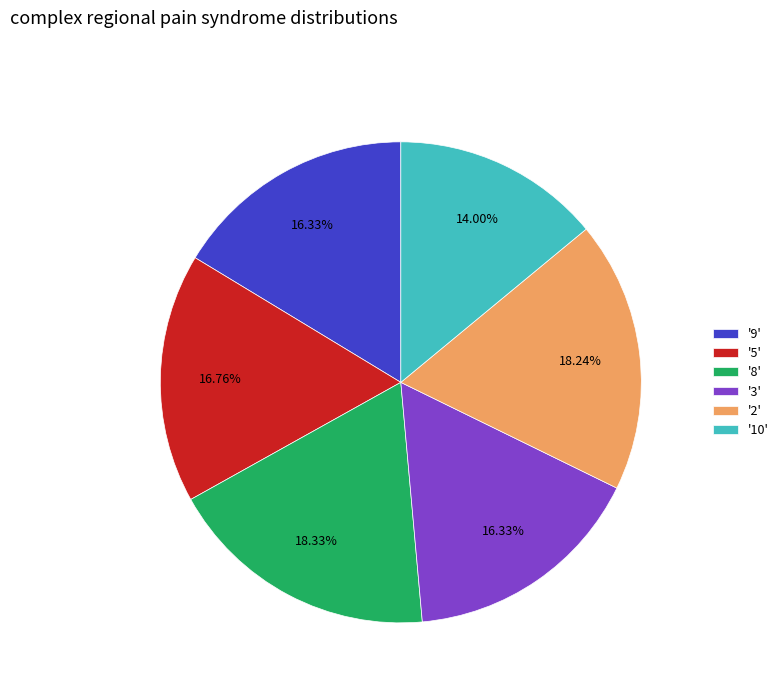

Which slice is the smallest?

'10'